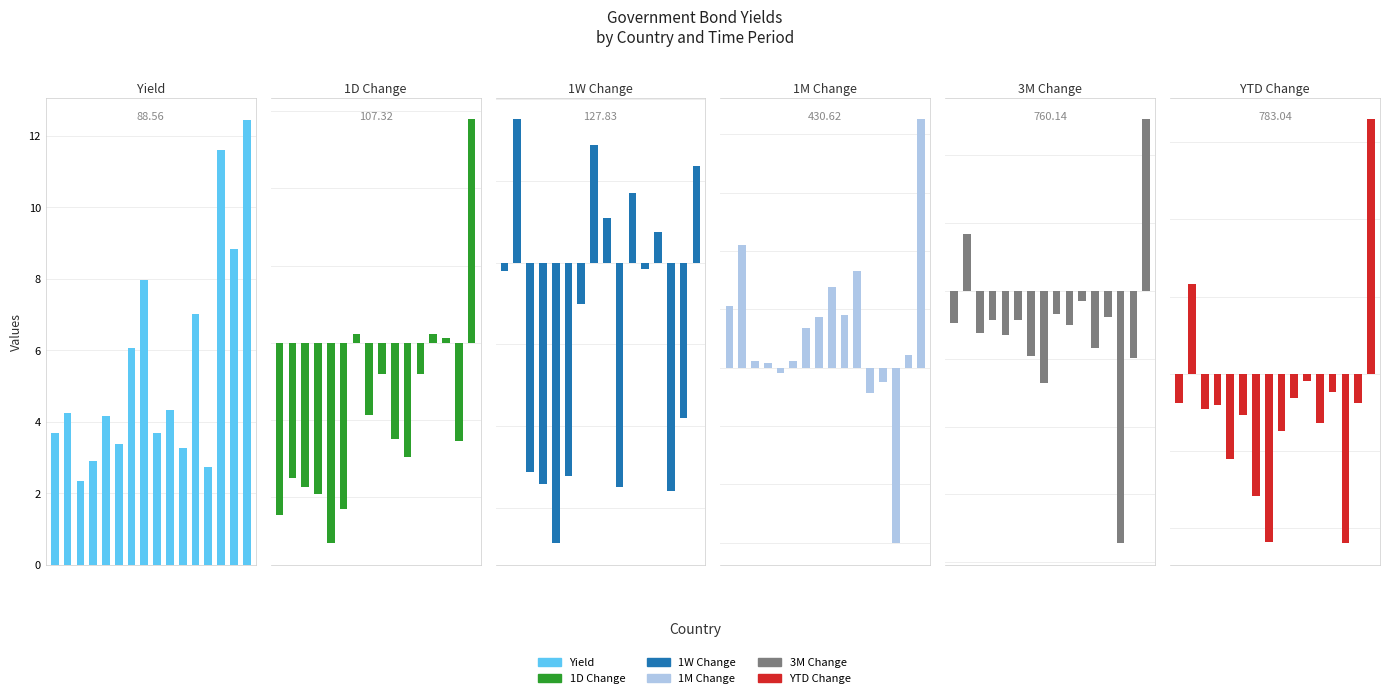

What is the difference between the maximum and second lowest values in the YTD Change series?

273.8